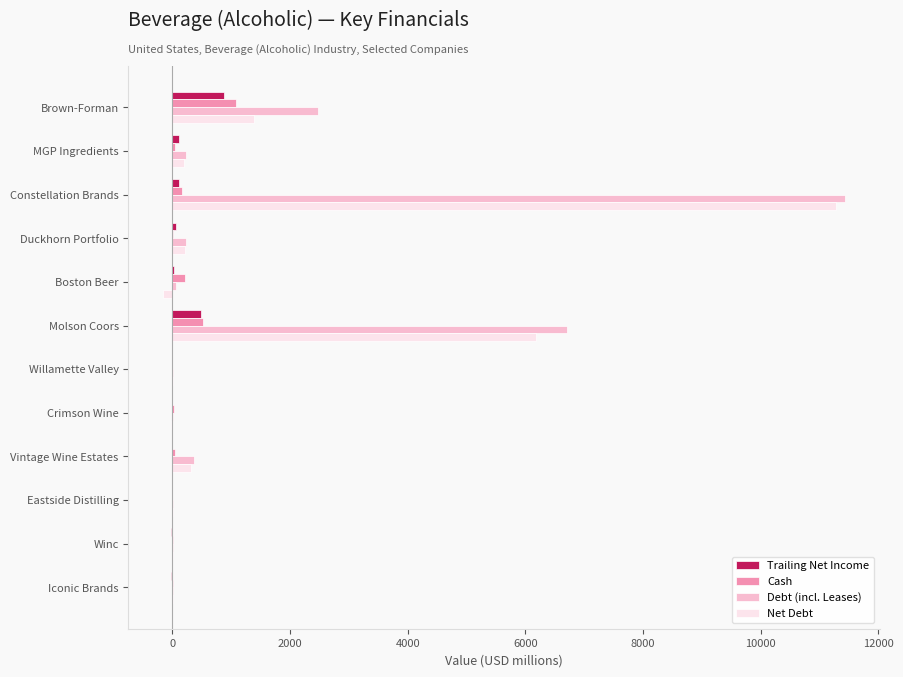

What is the total value across all series at Brown-Forman?

5840.8